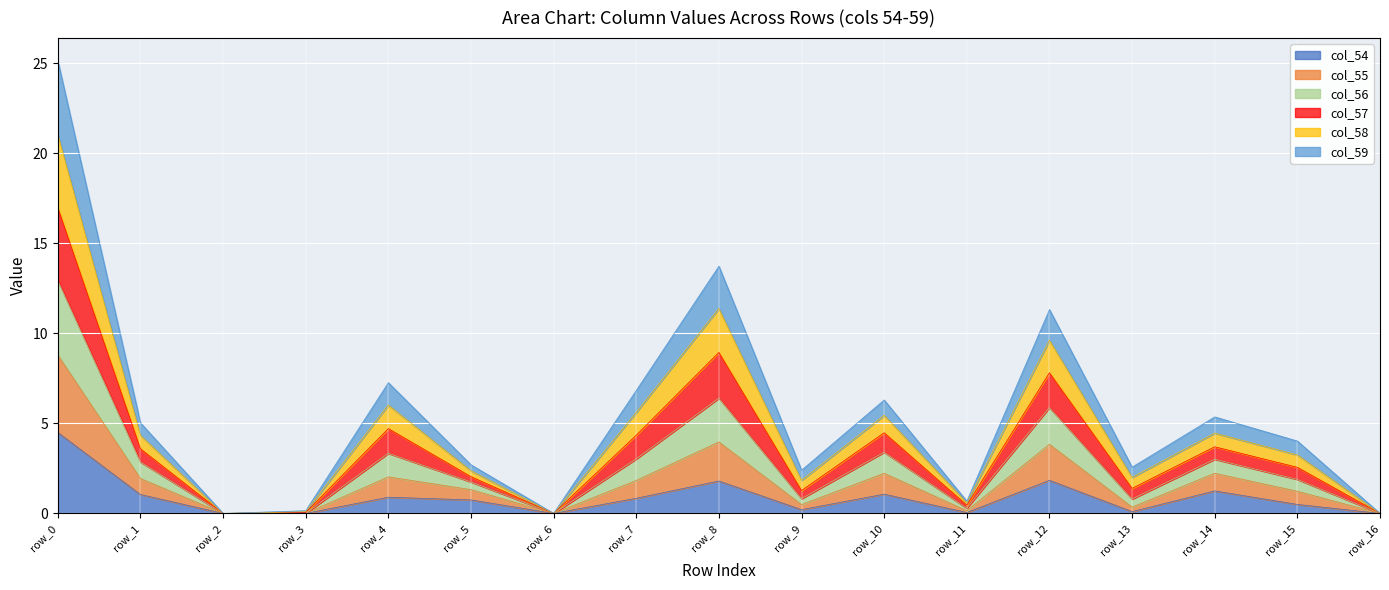

At which category is the sum across all series the highest?

row_0